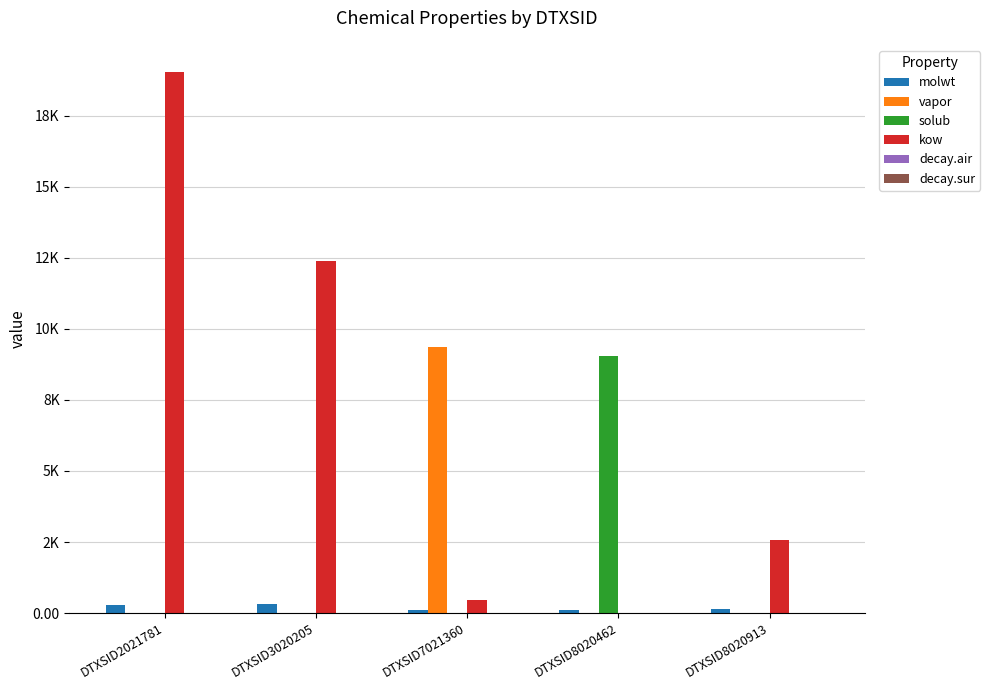

Which label corresponds to the largest value in the chart?

DTXSID2021781